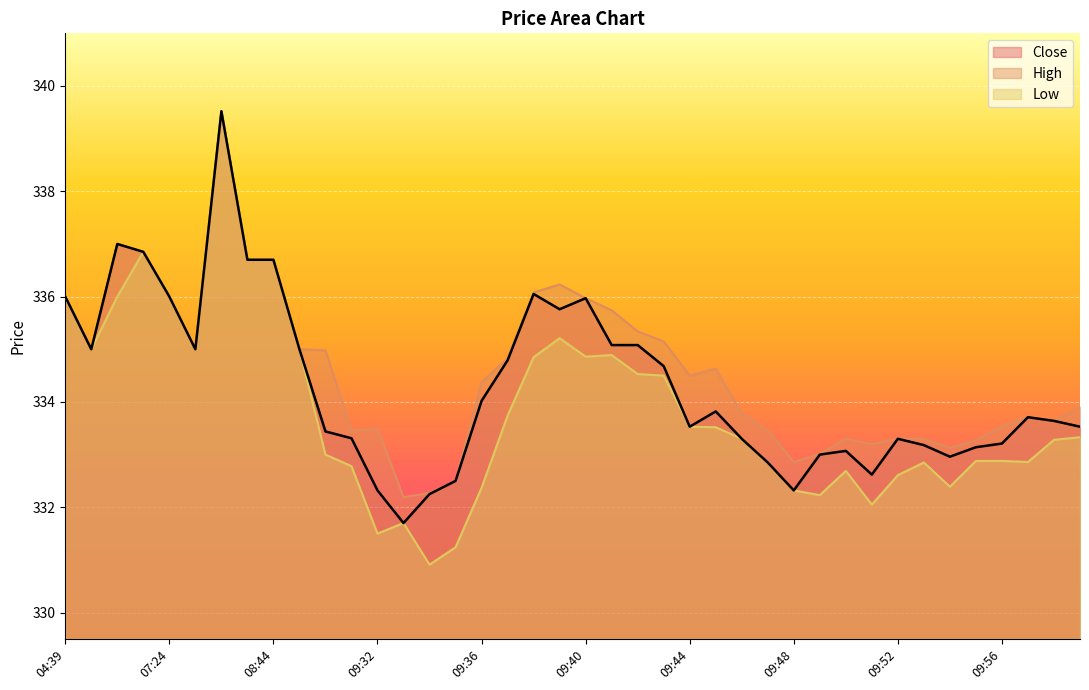

True or false: Low and High cross at least once.

False